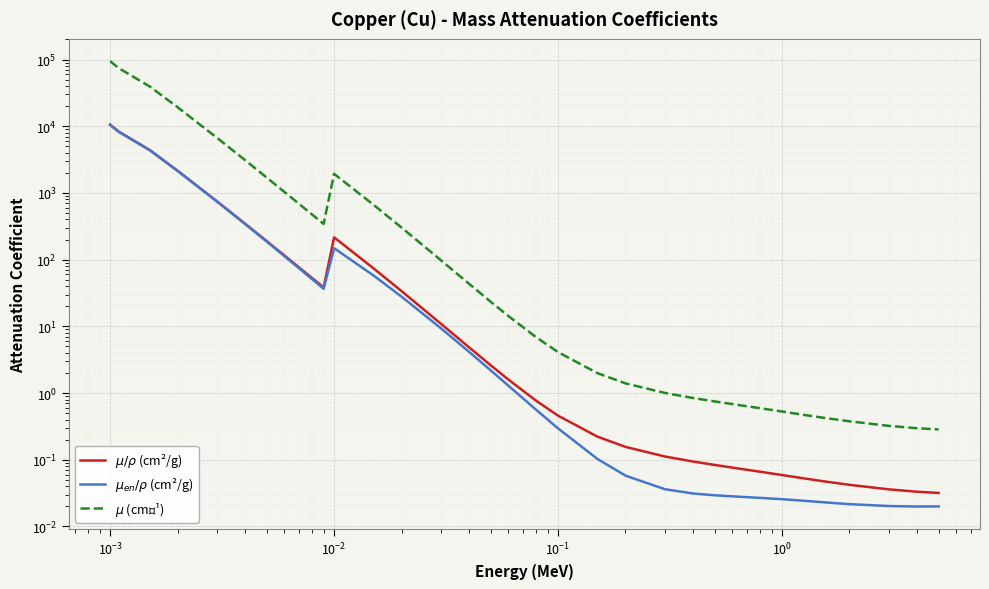

Is the value of $\mu_{en}/\rho$ (cm²/g) at 29 greater than the value of $\mu$ (cm⁻¹) at 23?

No